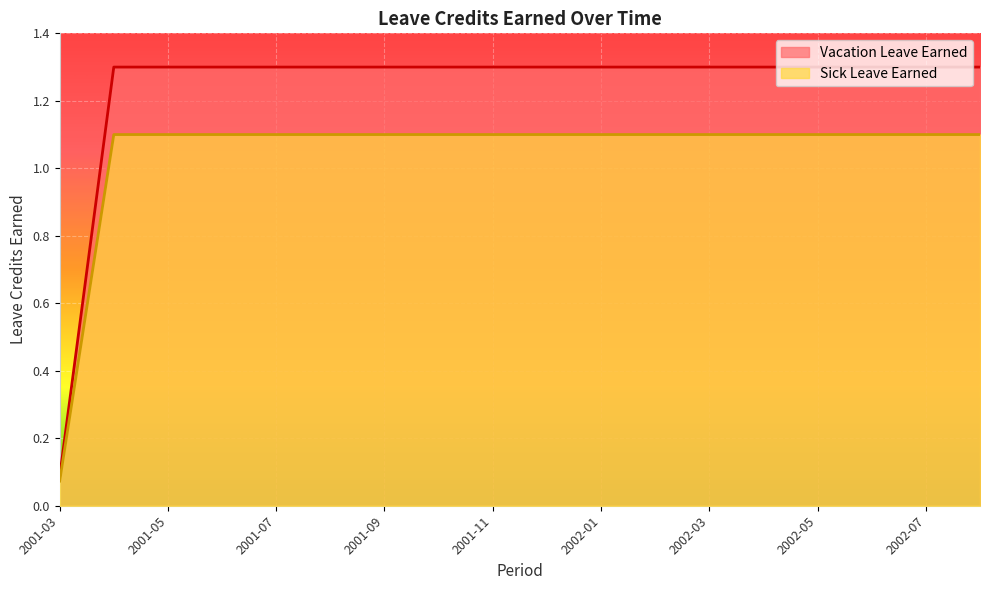

At which label does Sick Leave Earned first exceed 1?

2001-04